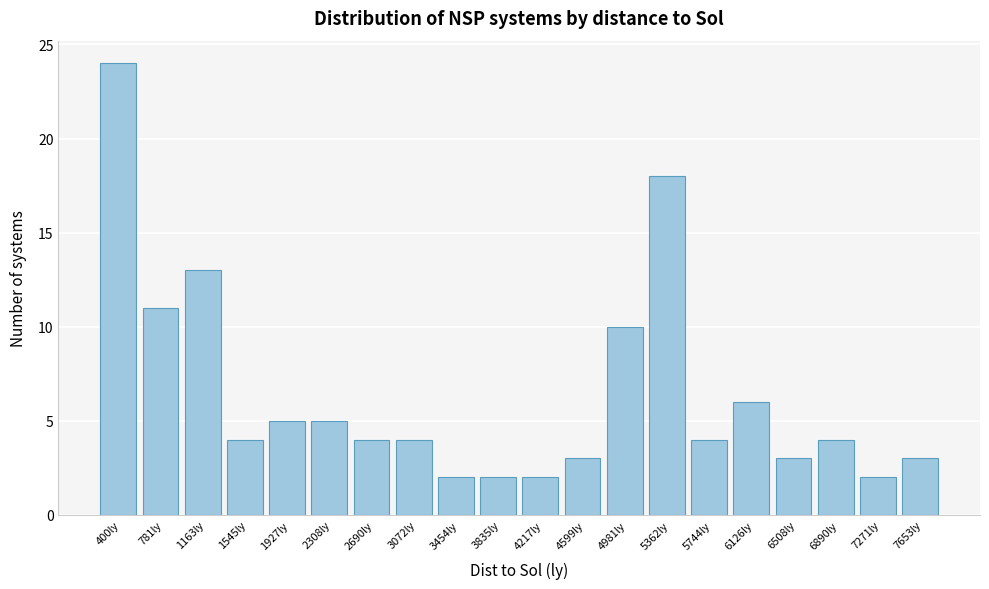

Reading right to left, extract all data points from this chart.

3	2	4	3	6	4	18	10	3	2	2	2	4	4	5	5	4	13	11	24